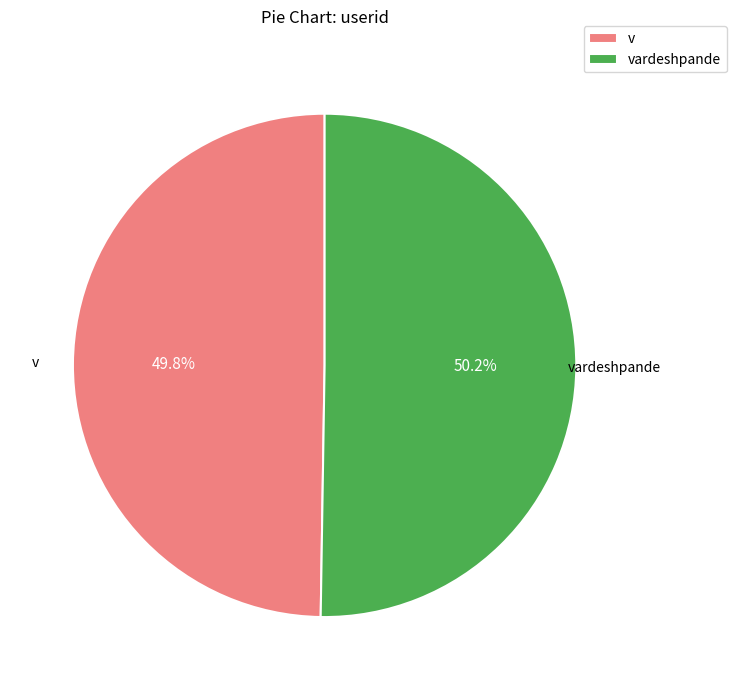

Approximately how many times larger is the value at vardeshpande compared to v?

1.0